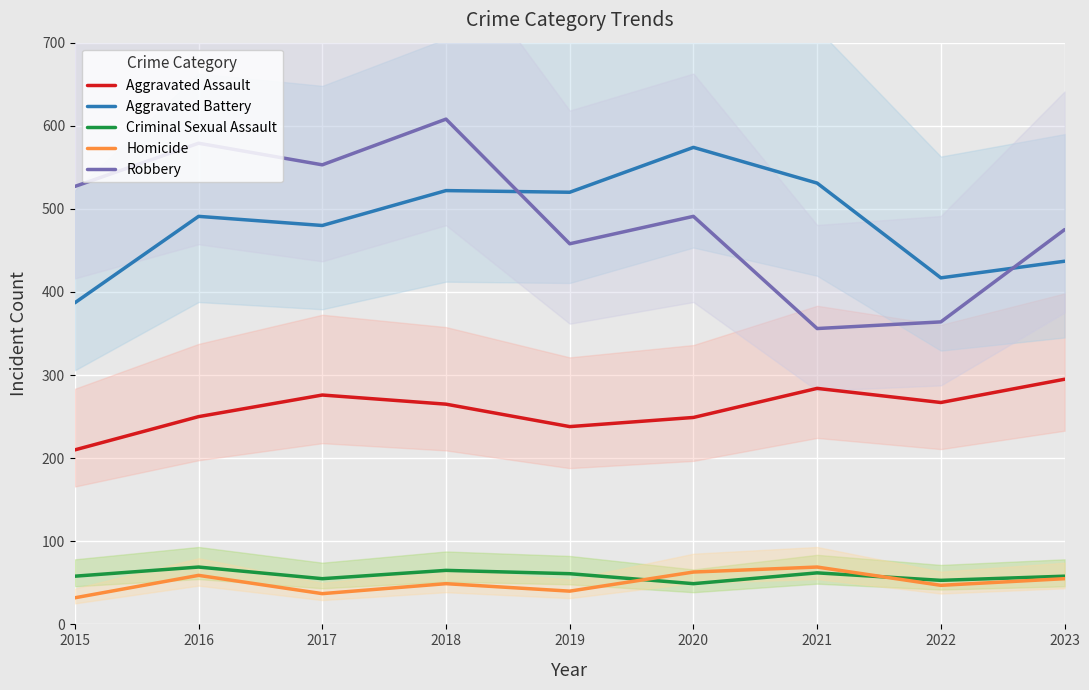

True or false: Aggravated Assault has a value of 158 at 2018.

False